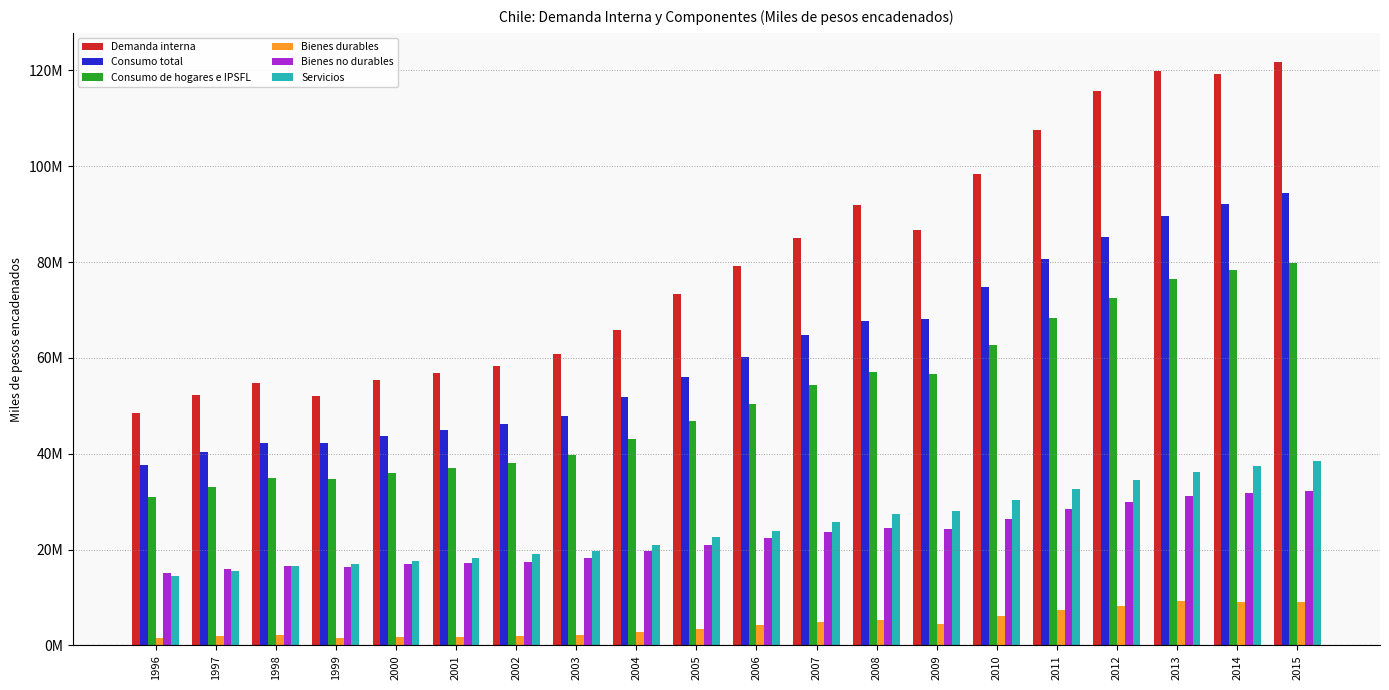

At which category does the chart reach its peak across all series?

2015